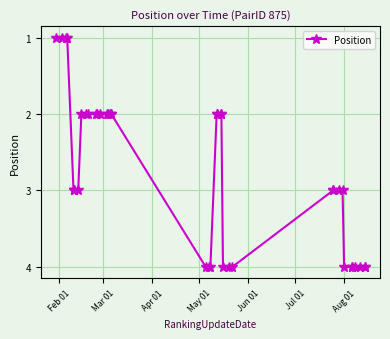

Reading left to right, what are all the values shown in this chart?

1	1	1	1	3	3	3	3	2	2	2	2	2	2	2	2	2	2	2	4	4	4	2	2	2	2	4	4	4	3	3	3	3	4	4	4	4	4	4	4